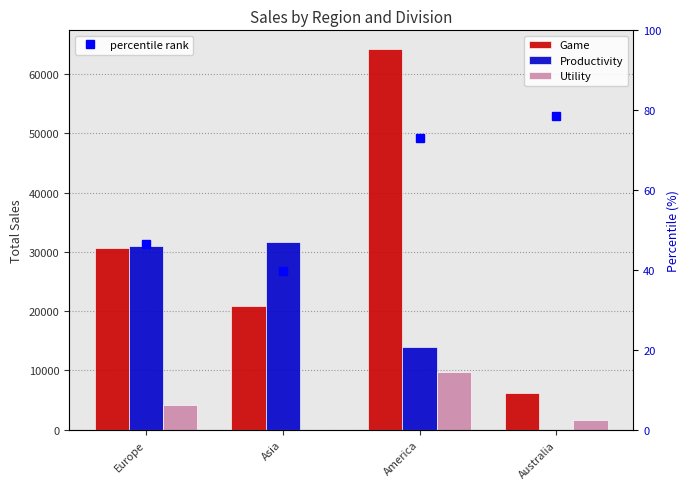

What is the label of the 2nd bar from the right?

America